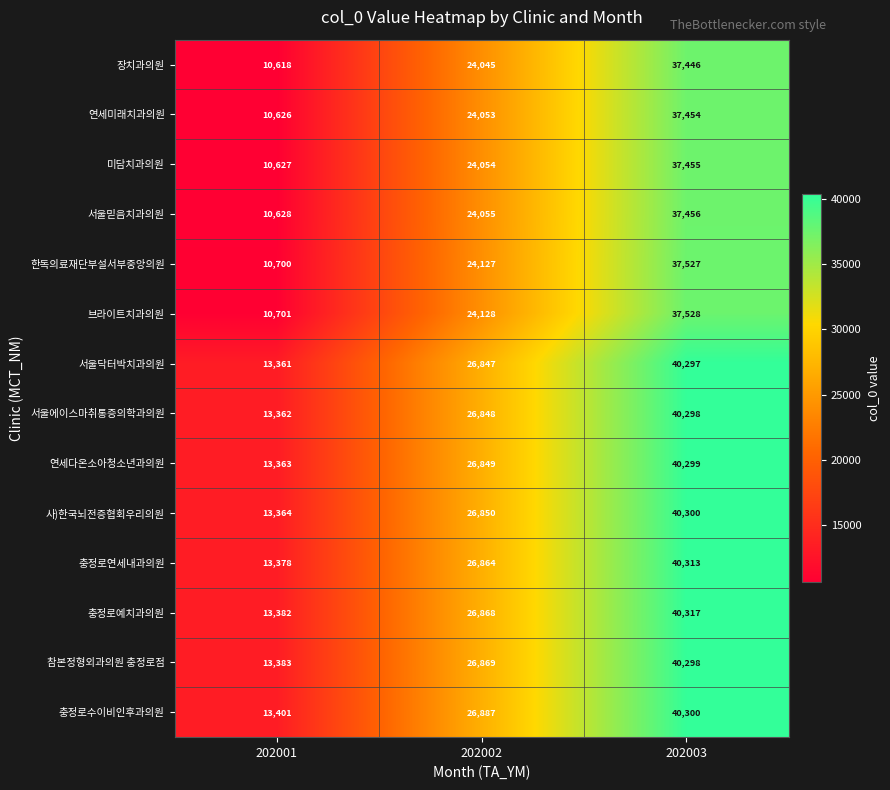

What is the total value across all series at 202003?

547288